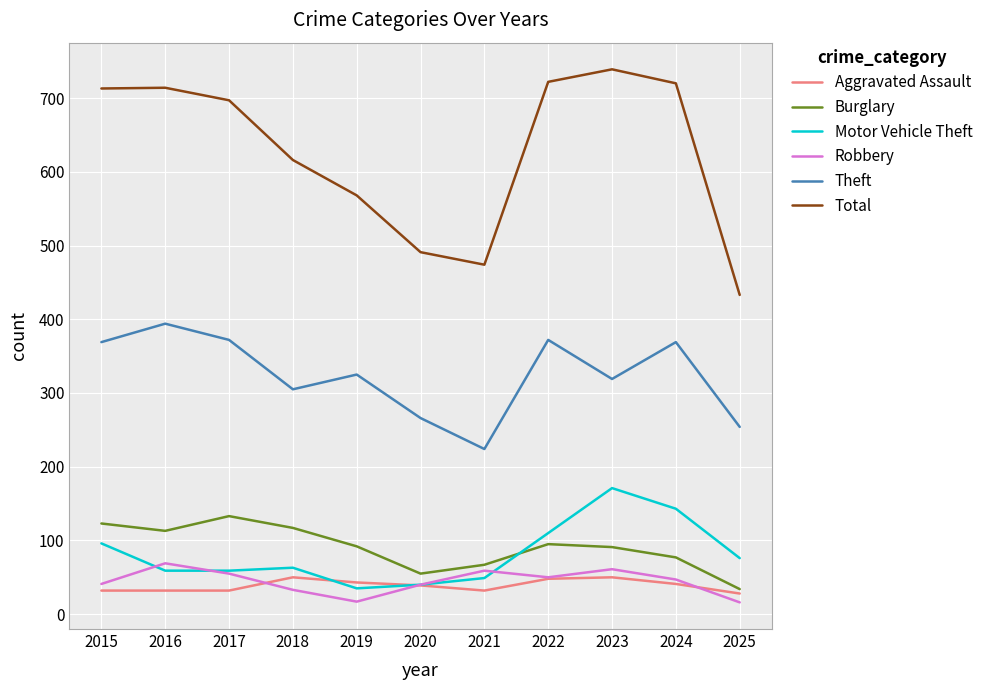

Does the chart display data point markers on the line(s)?

No